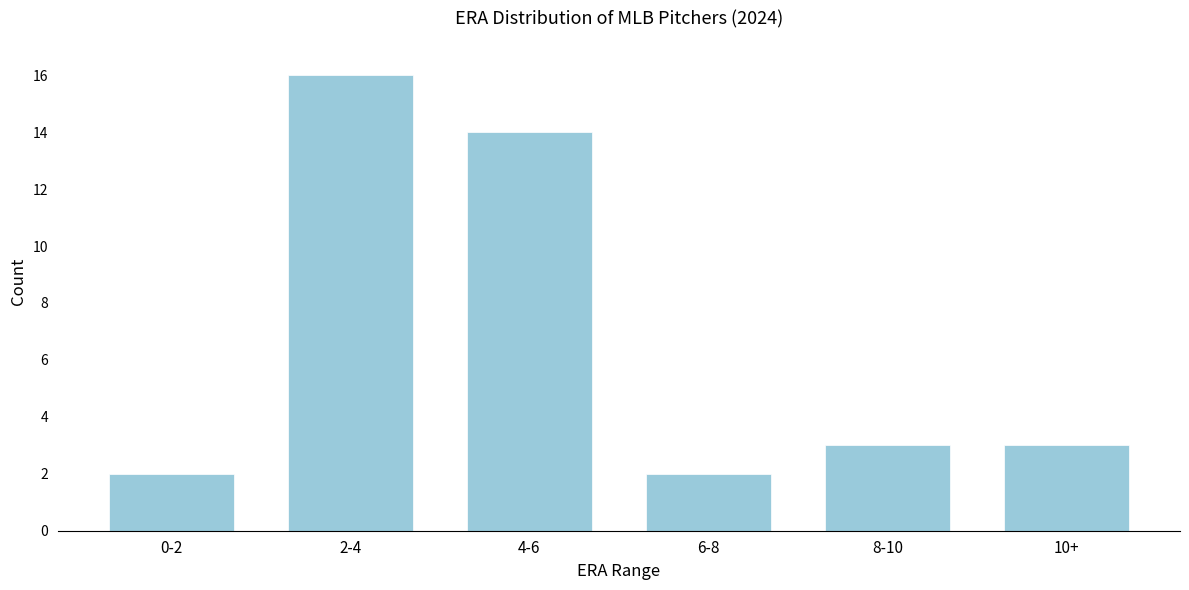

Reading left to right, transcribe all the data shown in this chart.

2	16	14	2	3	3